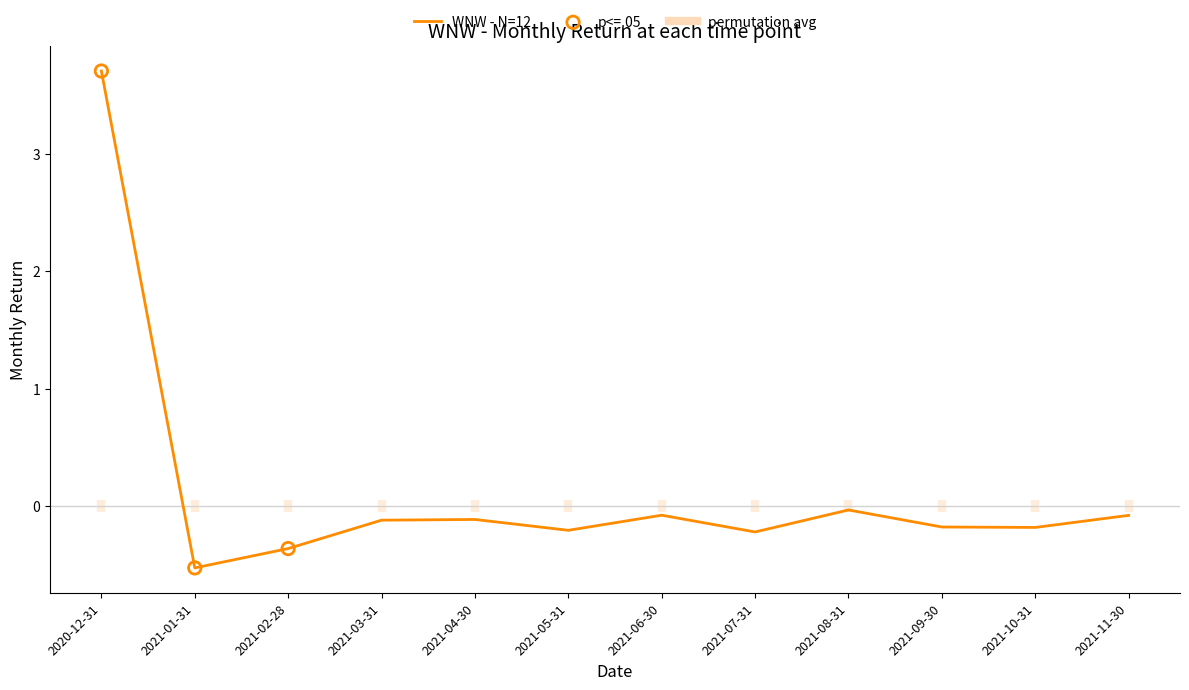

Which has a higher value, 2021-03-31 or 2021-05-31?

2021-03-31